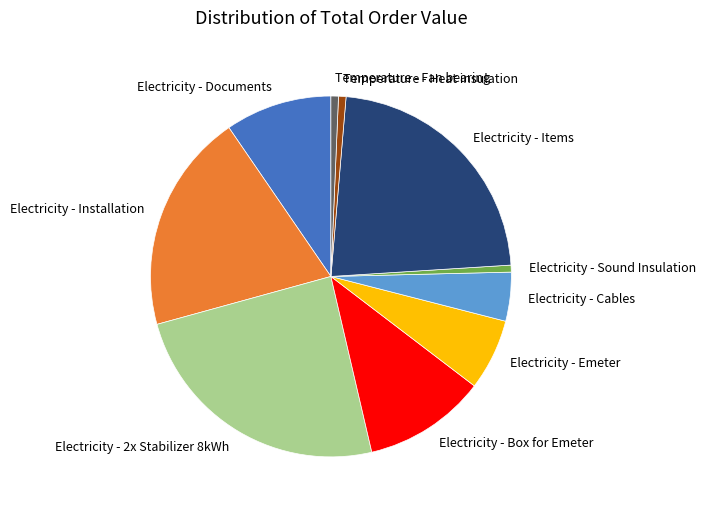

Is Electricity - Sound Insulation the majority of the pie?

No